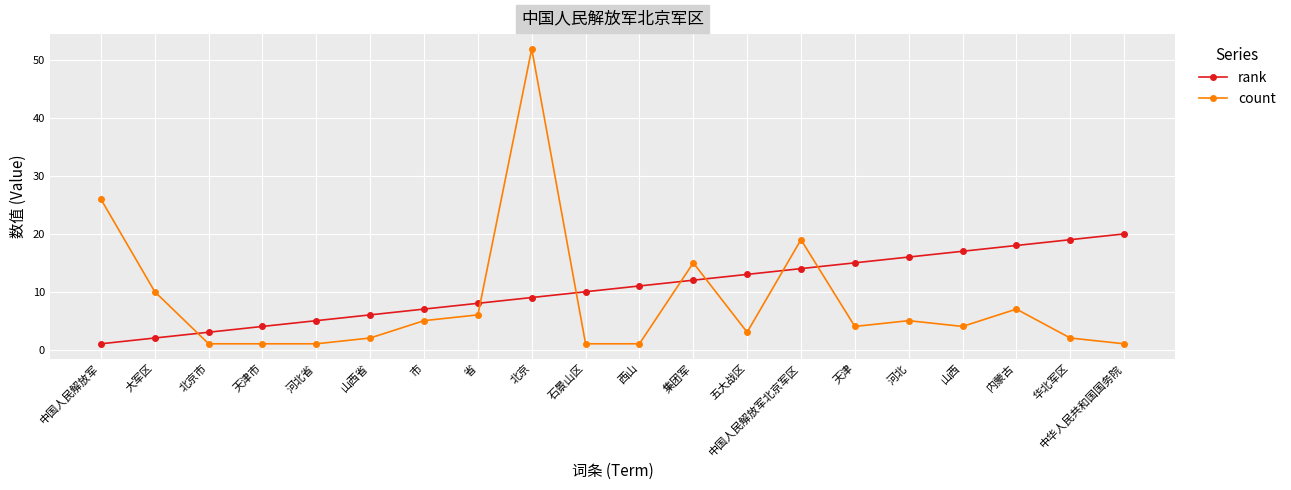

Count the number of data series in this chart.

2